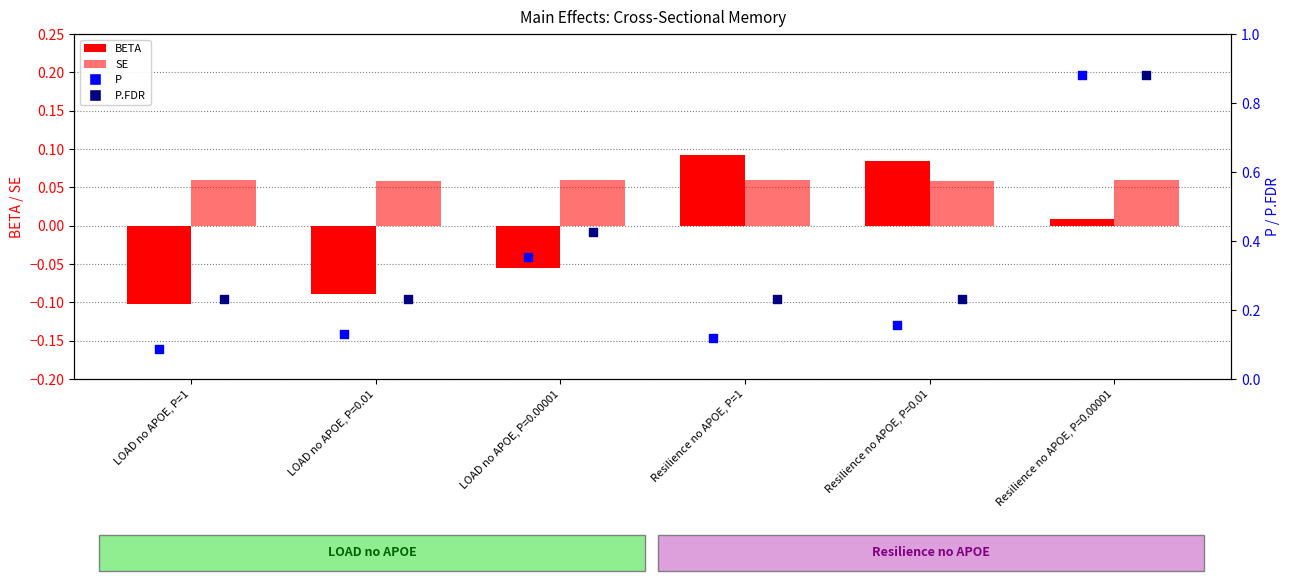

Which series reaches the minimum Y coordinate?

BETA